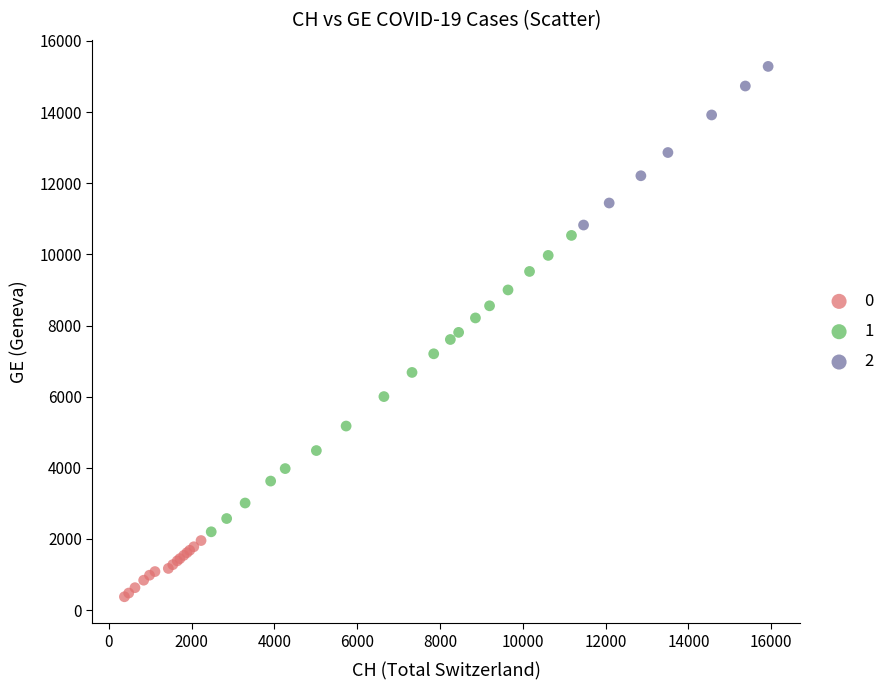

What are all the series names shown in the legend?

0, 1, 2